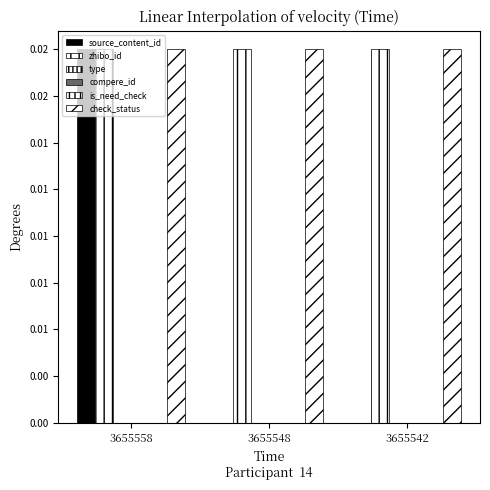

The source_content_id series shows -0.0 at 3655542. True or false?

False